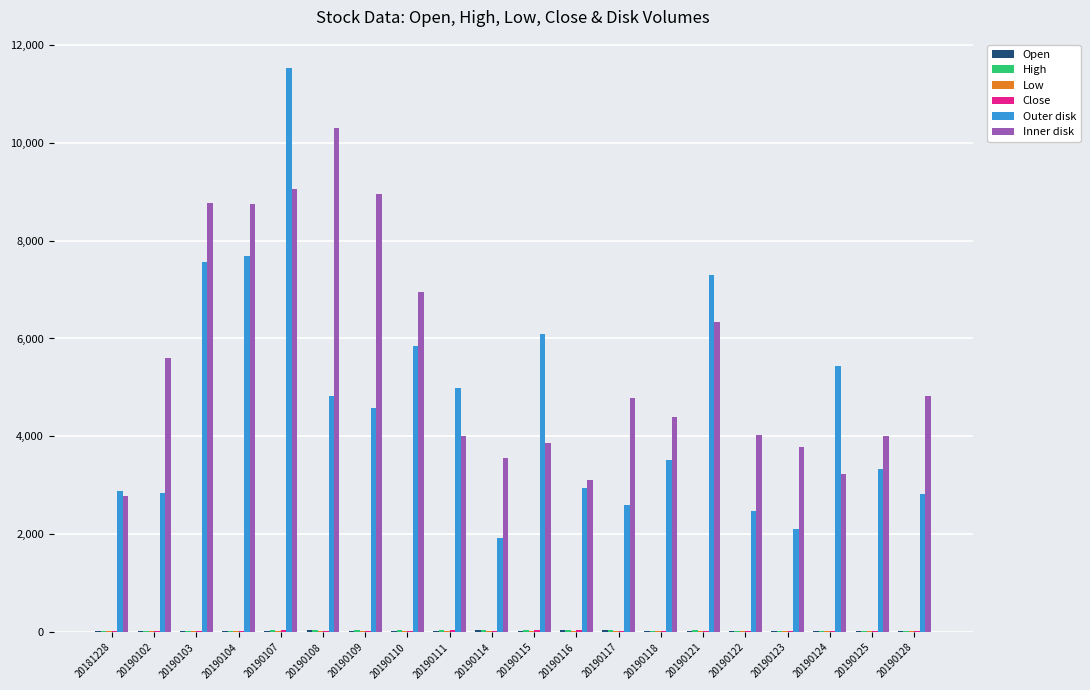

The Outer disk series shows 1923.0 at 20190114. True or false?

True